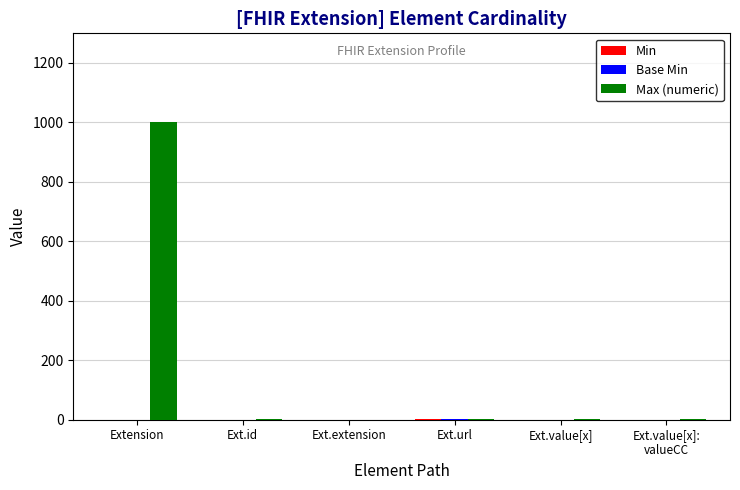

Count the number of categories in the chart.

6